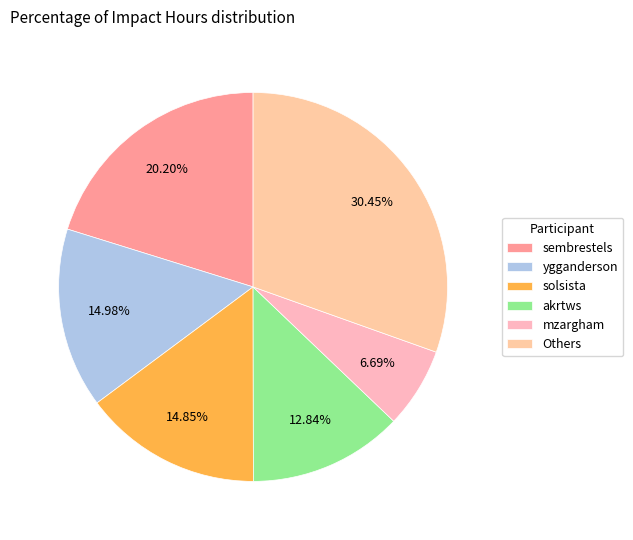

Which category has the biggest portion of the pie?

Others